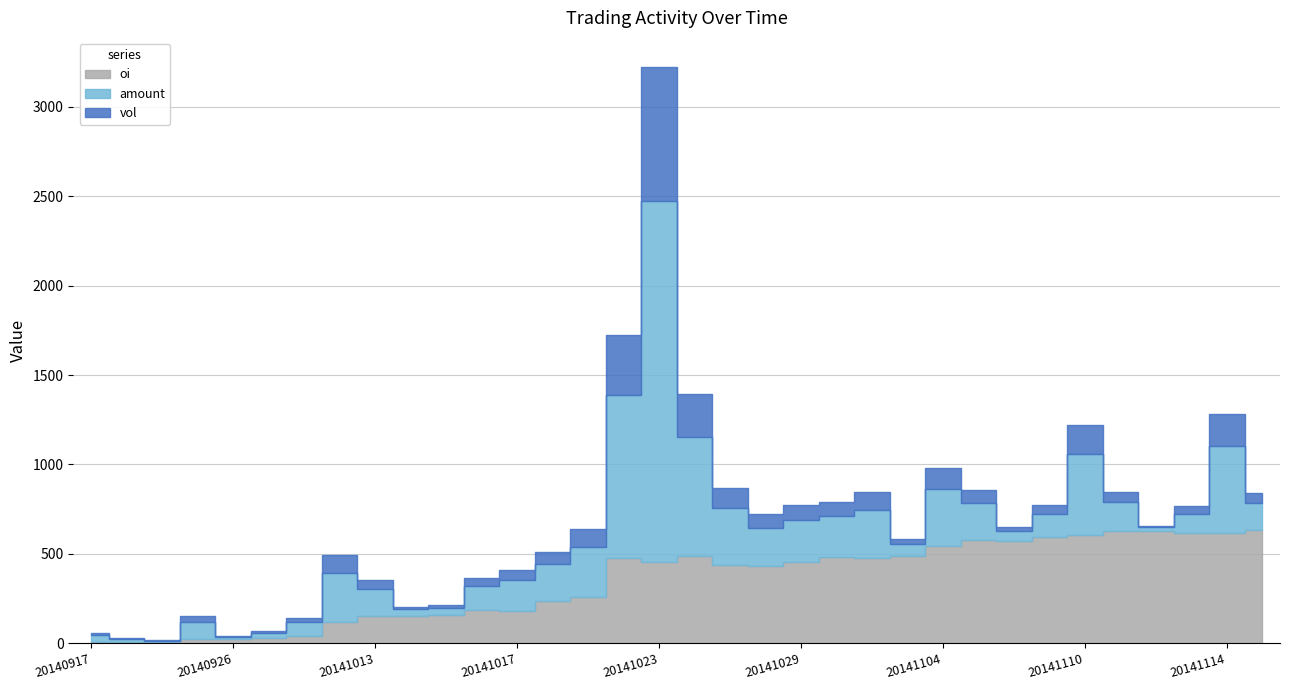

What is the sum of all oi values?

11788.0